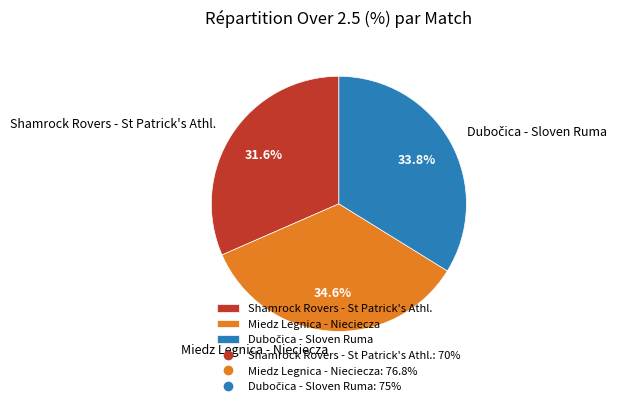

Approximately how many times larger is the value at Shamrock Rovers - St Patrick's Athl. compared to Miedz Legnica - Nieciecza?

0.9